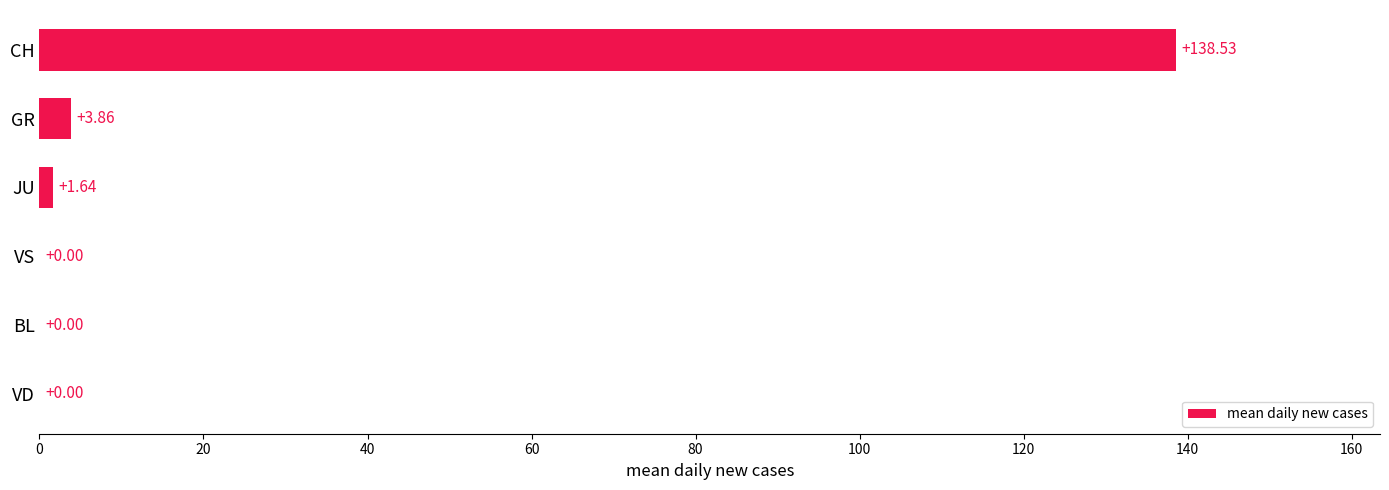

What is the change in value from JU to CH?

+136.9